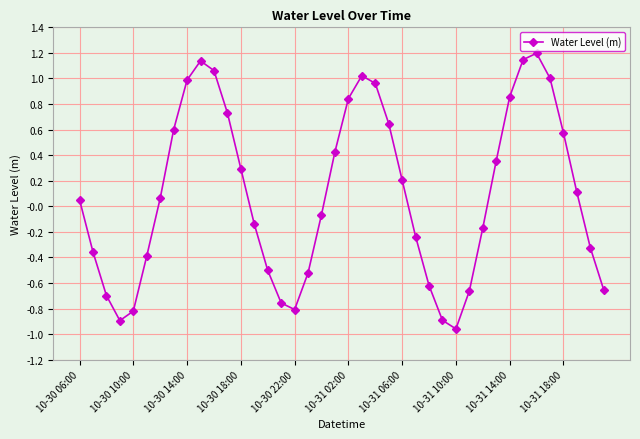

What is the greatest value displayed?

1.2